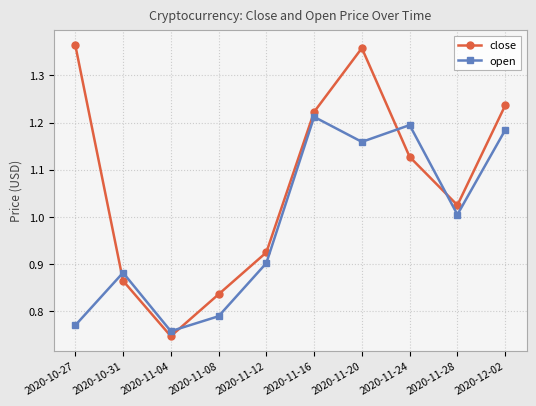

Which series has the largest total across all categories?

close